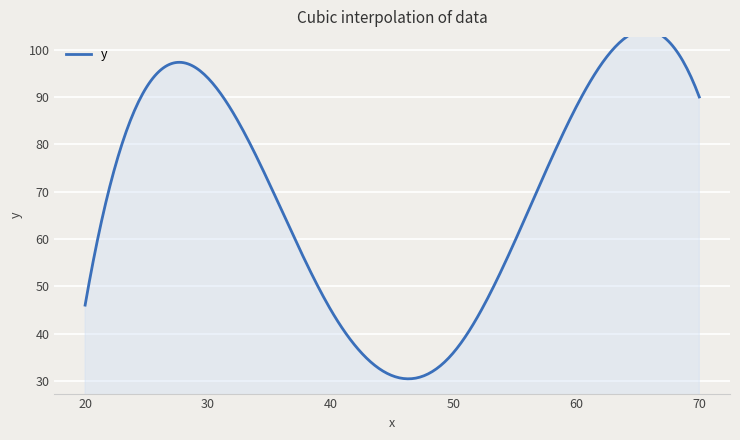

How many points are higher than both their immediate neighbors (excluding endpoints)?

1